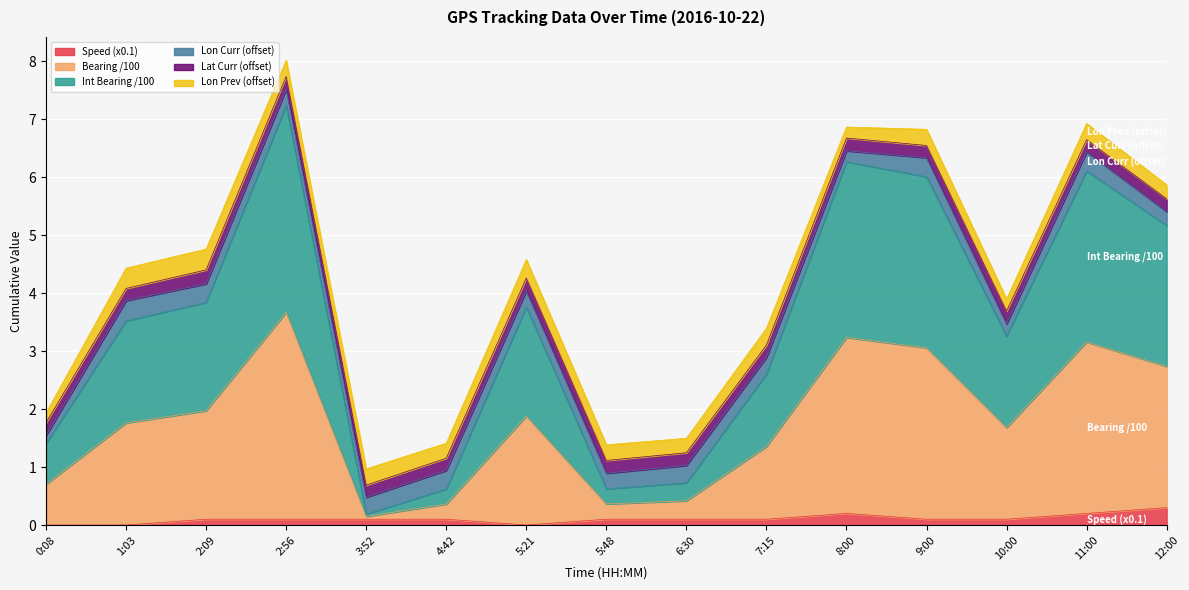

Which category has the lowest value in the Bearing /100 series?

3:52